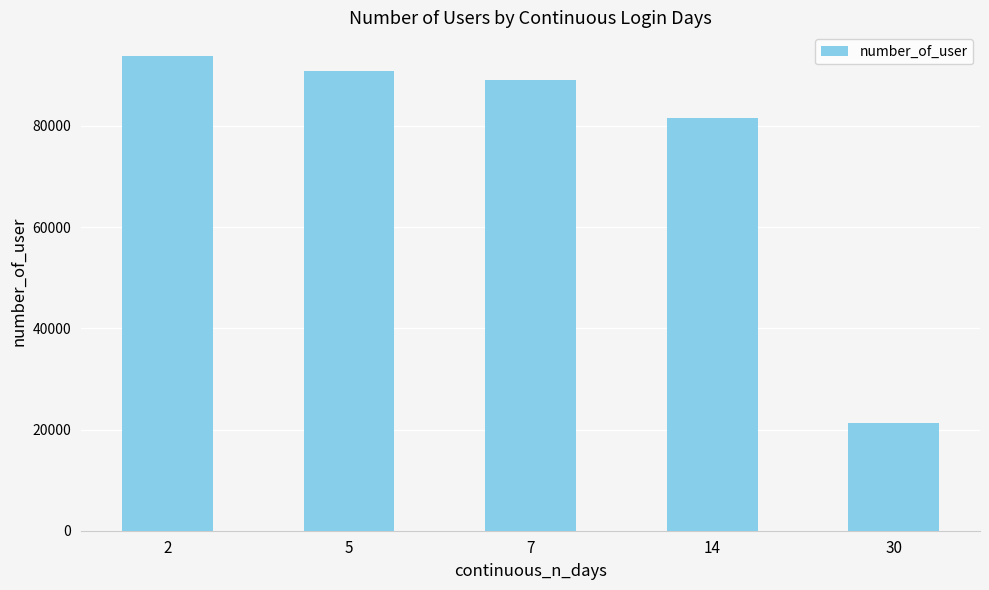

What is the difference between the second highest and minimum values?

69713